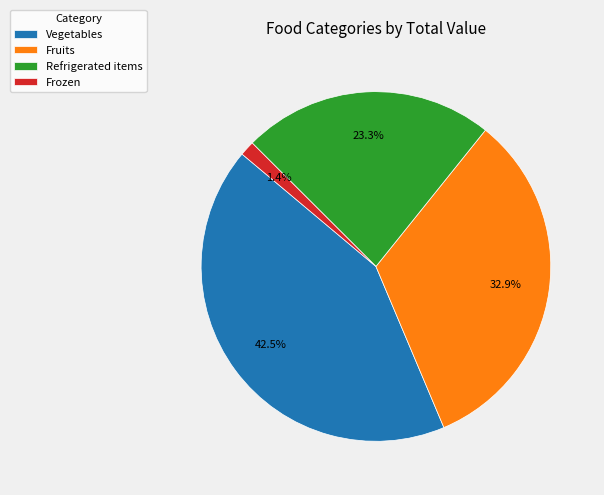

To the nearest percent, what portion does Refrigerated items represent?

23%